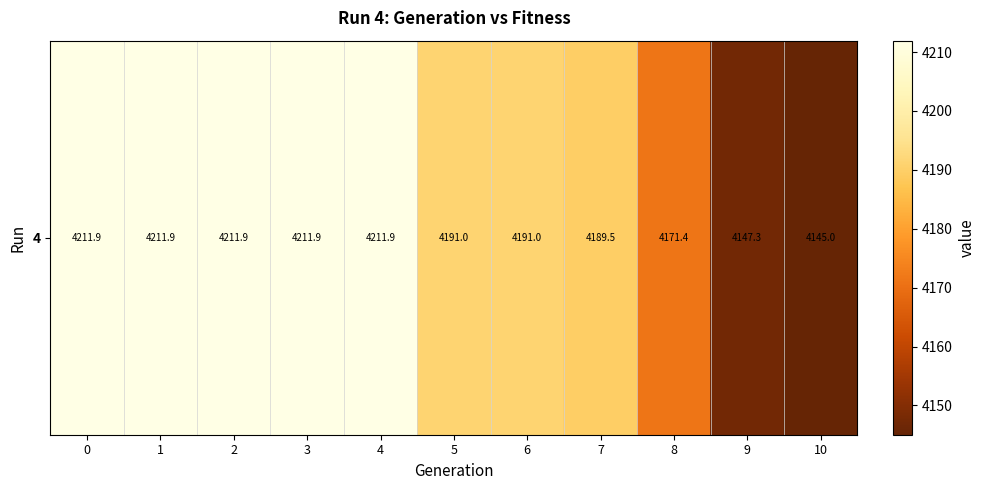

Reading left to right, extract all data points from this chart.

0=4211.9	1=4211.9	2=4211.9	3=4211.9	4=4211.9	5=4191.0	6=4191.0	7=4189.5	8=4171.4	9=4147.3	10=4145.0